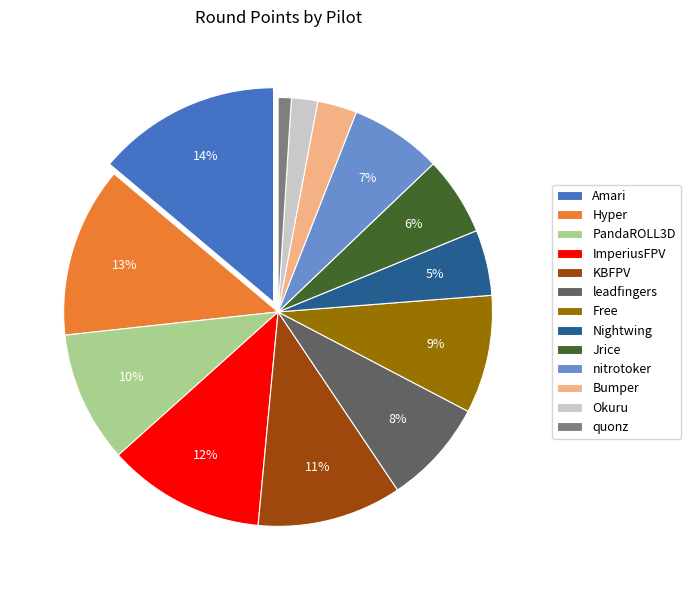

To the nearest percent, what percentage of the pie is leadfingers?

8%